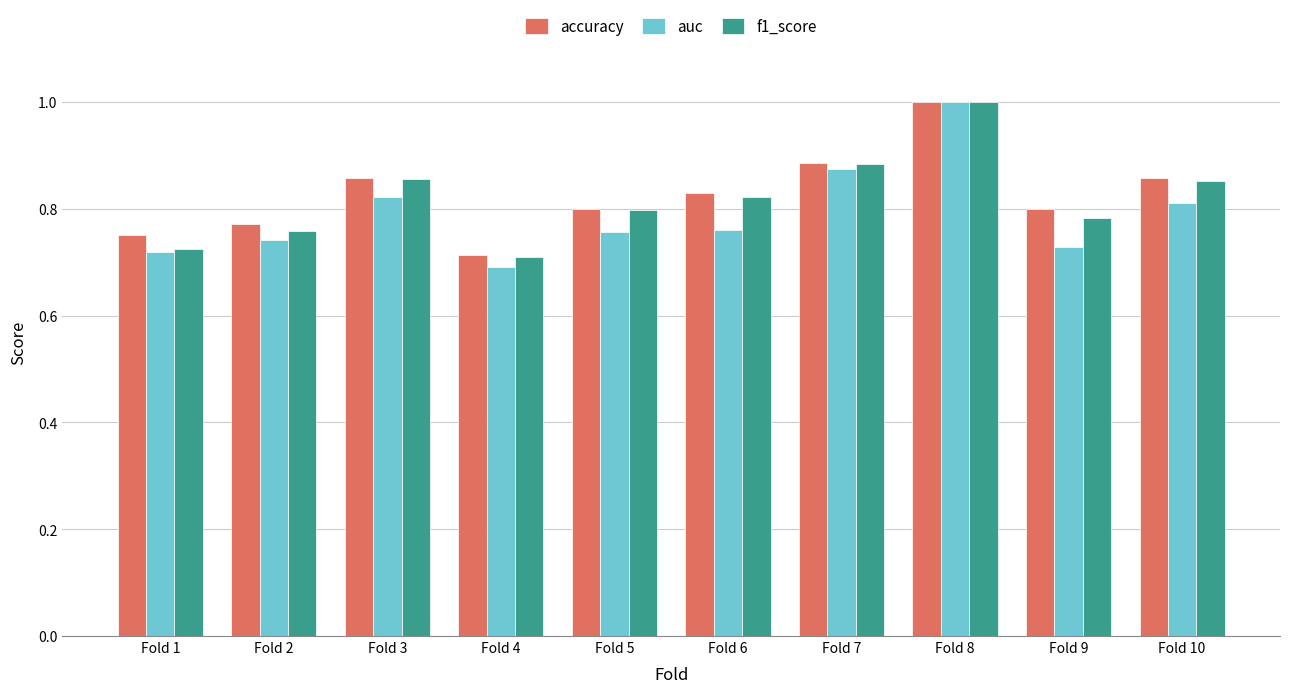

At which category is the sum across all series the highest?

Fold 8